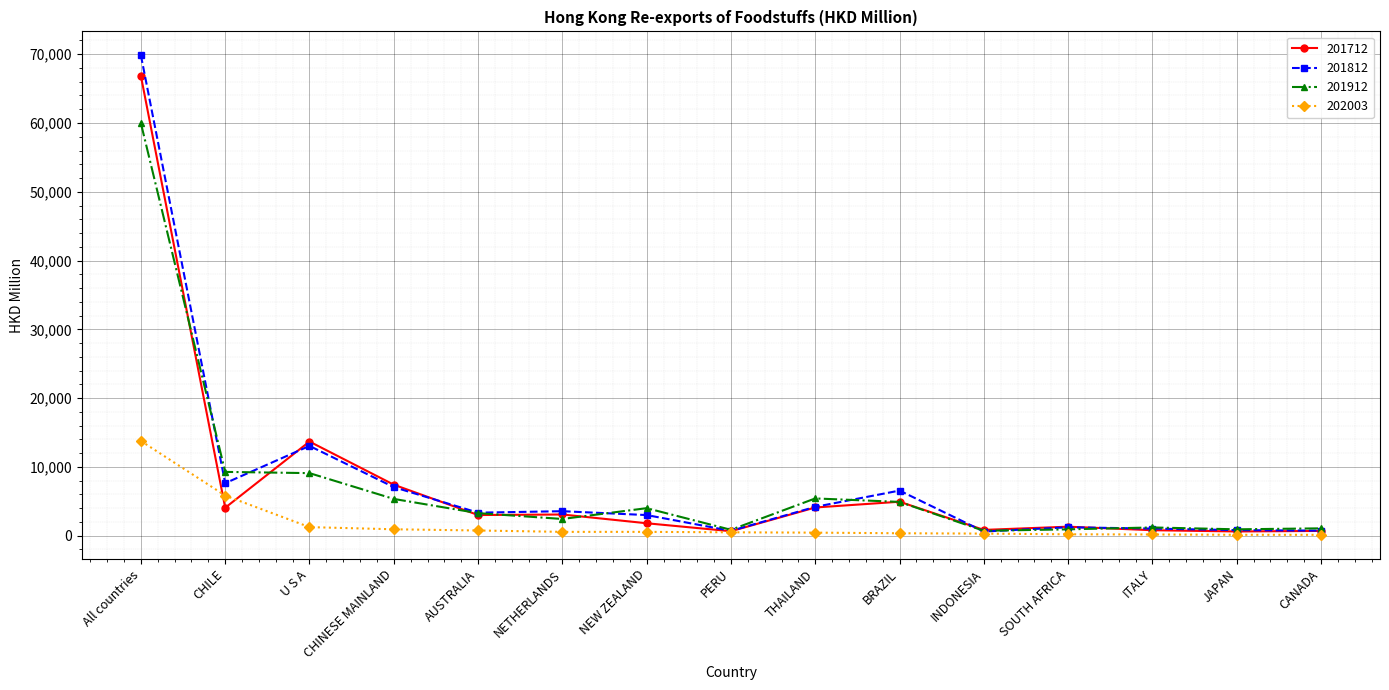

True or false: 201812 has more than 0 interior local peaks.

True